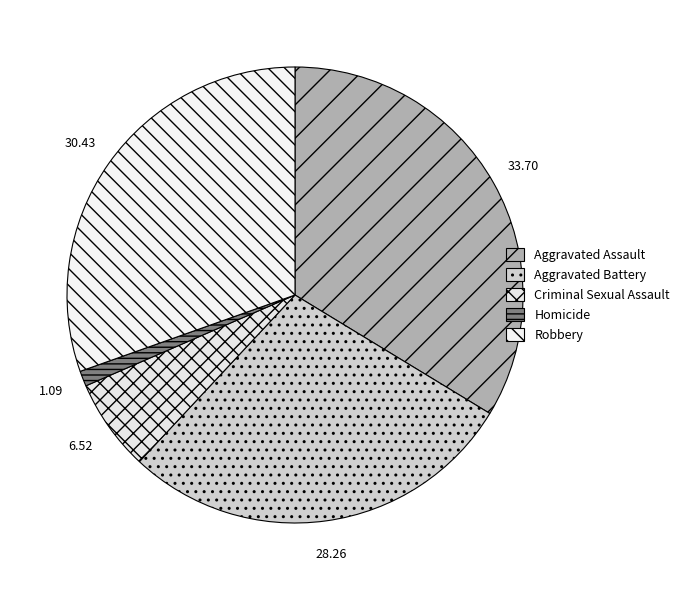

What percentage is NOT represented by Aggravated Assault?

66.3%